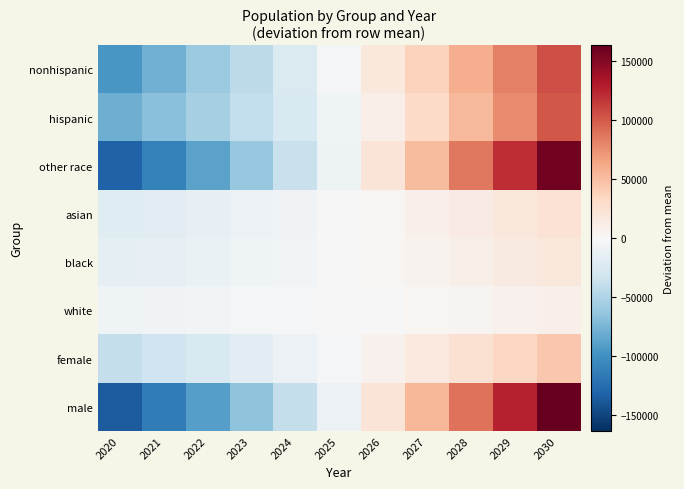

Rank the series by their maximum value, from lowest to highest.

white, black, asian, female, hispanic, nonhispanic, other race, male